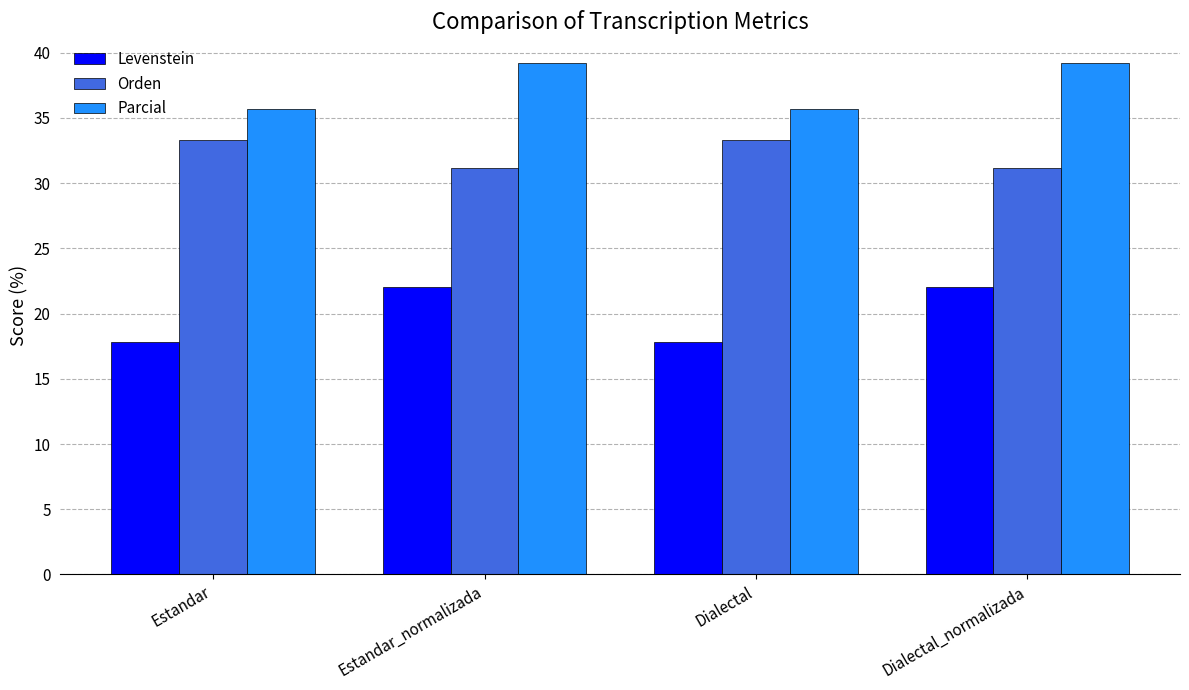

The Orden series shows 7.7 at Estandar_normalizada. True or false?

False